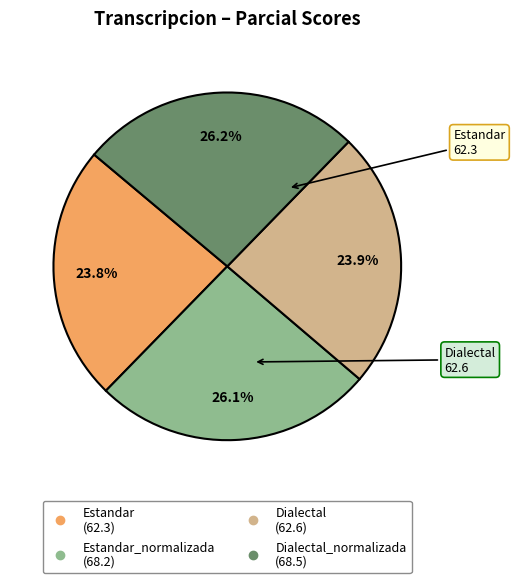

Does any single category account for the majority?

No